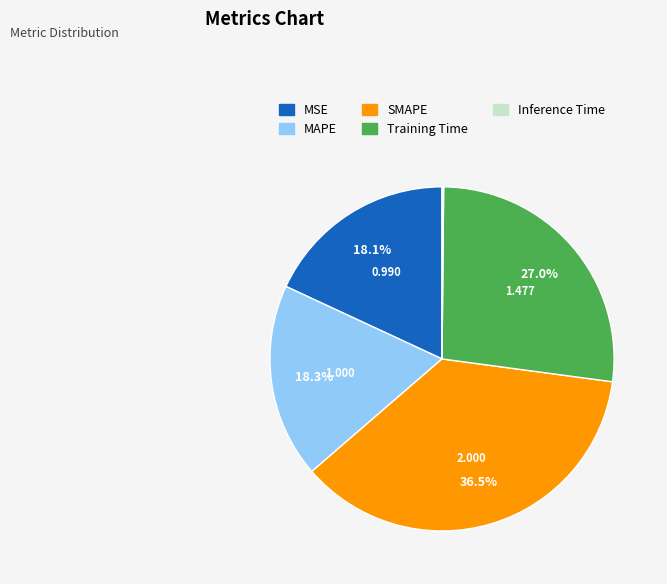

What percentage is NOT represented by MSE?

81.9%